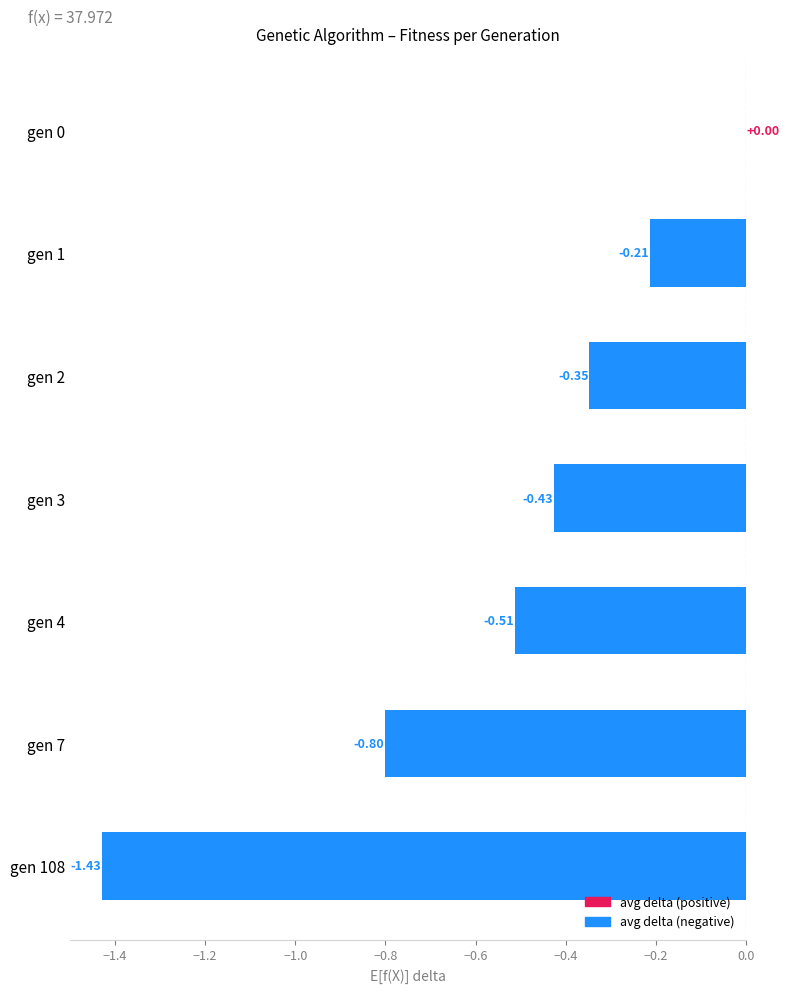

Between gen 2 and gen 1, which is larger?

gen 1